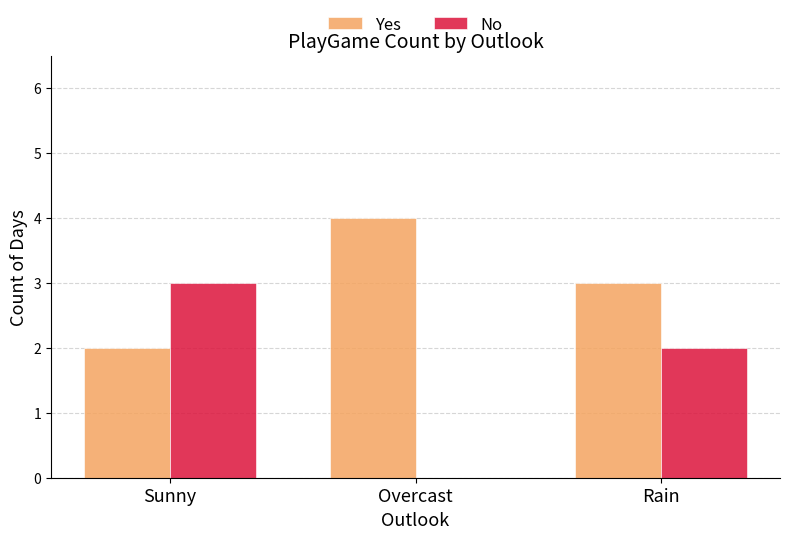

What are all the series names shown in the legend?

Yes, No